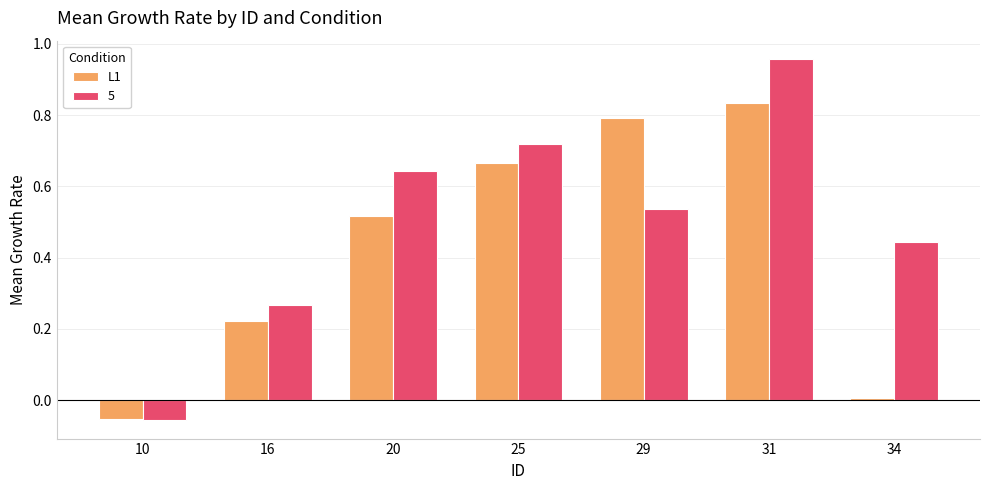

Which label corresponds to the largest value in the chart?

31